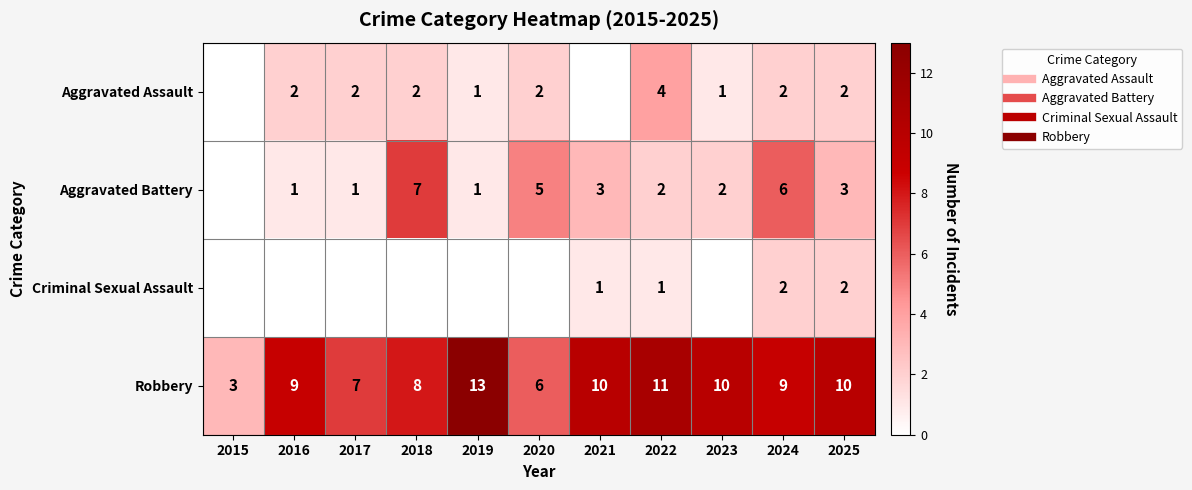

Which series has the largest total across all categories?

Robbery